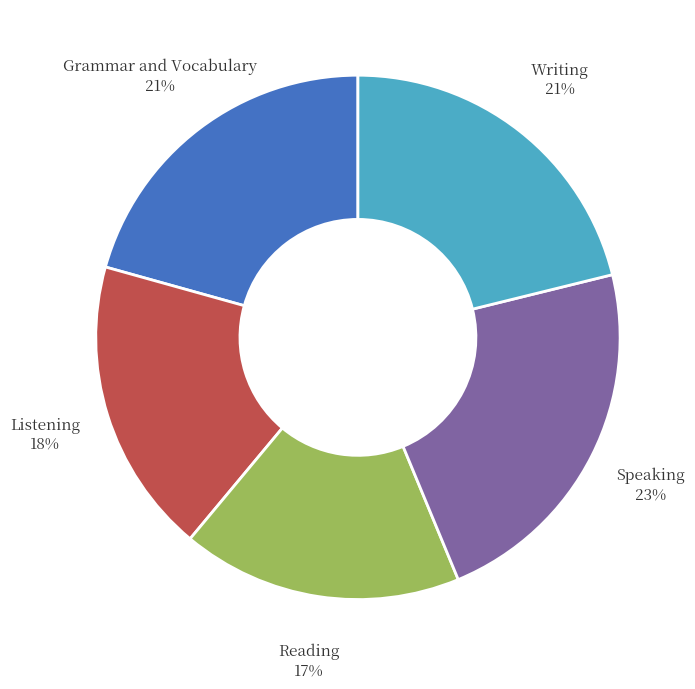

Is there a majority slice in this chart?

No